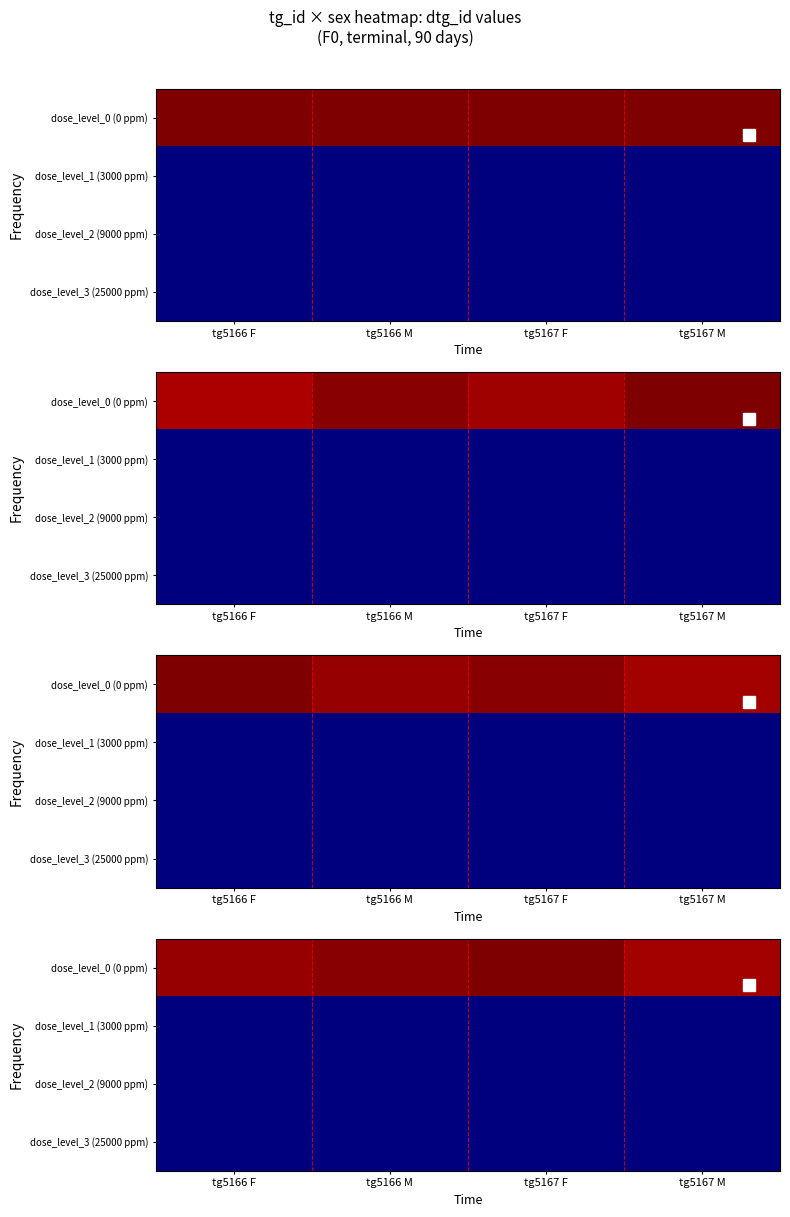

What is the sum of all dose_level_1 (3000 ppm) values?

218814.4